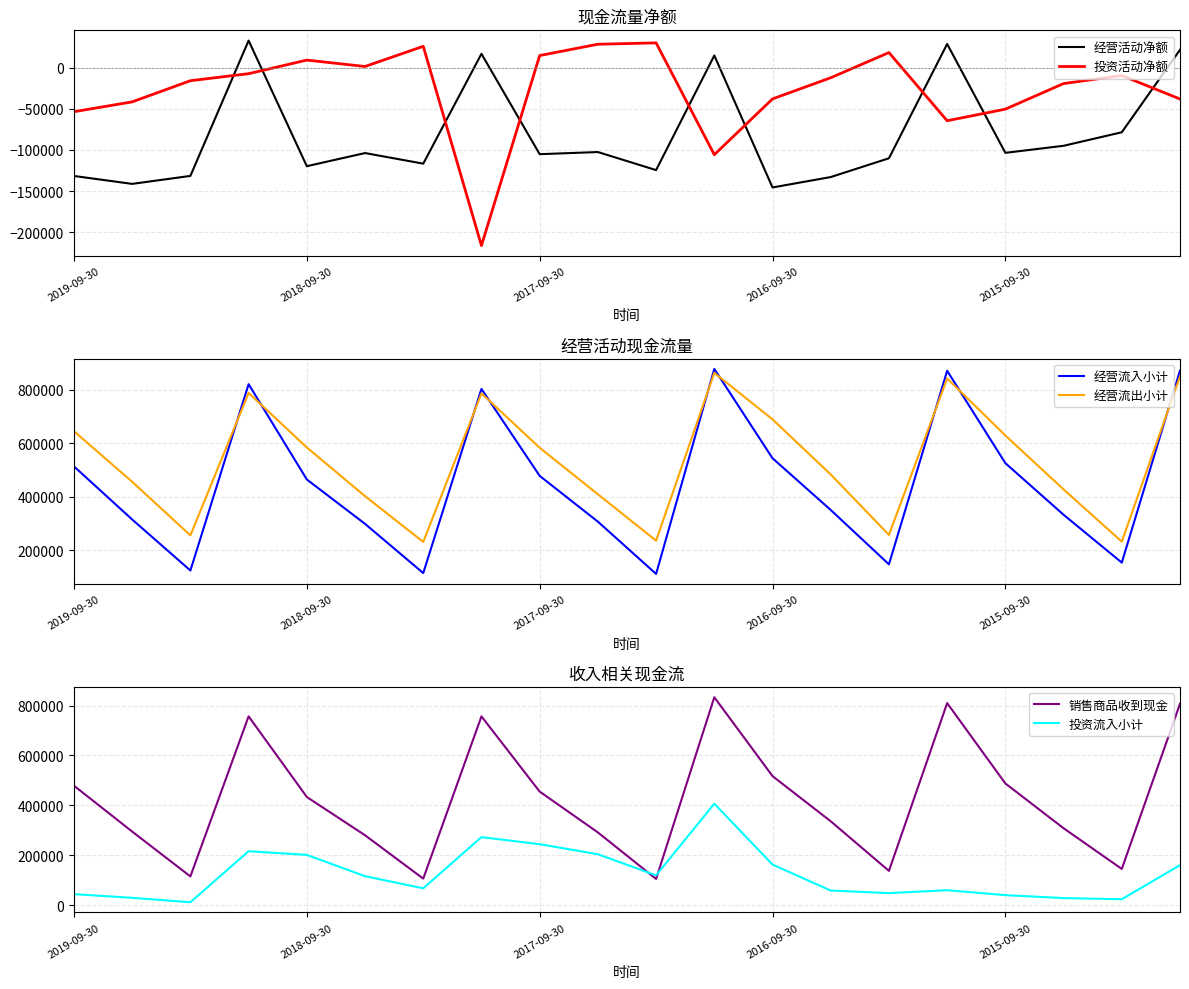

Which series ends up on top after the final intersection of 经营活动净额 and 投资活动净额?

经营活动净额